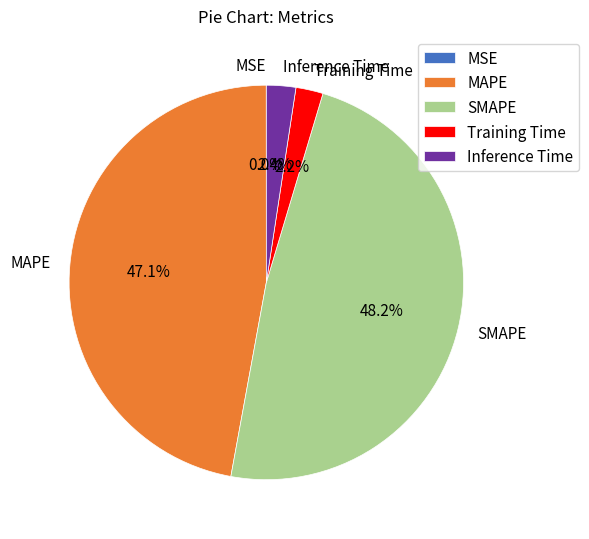

Is there a majority slice in this chart?

No